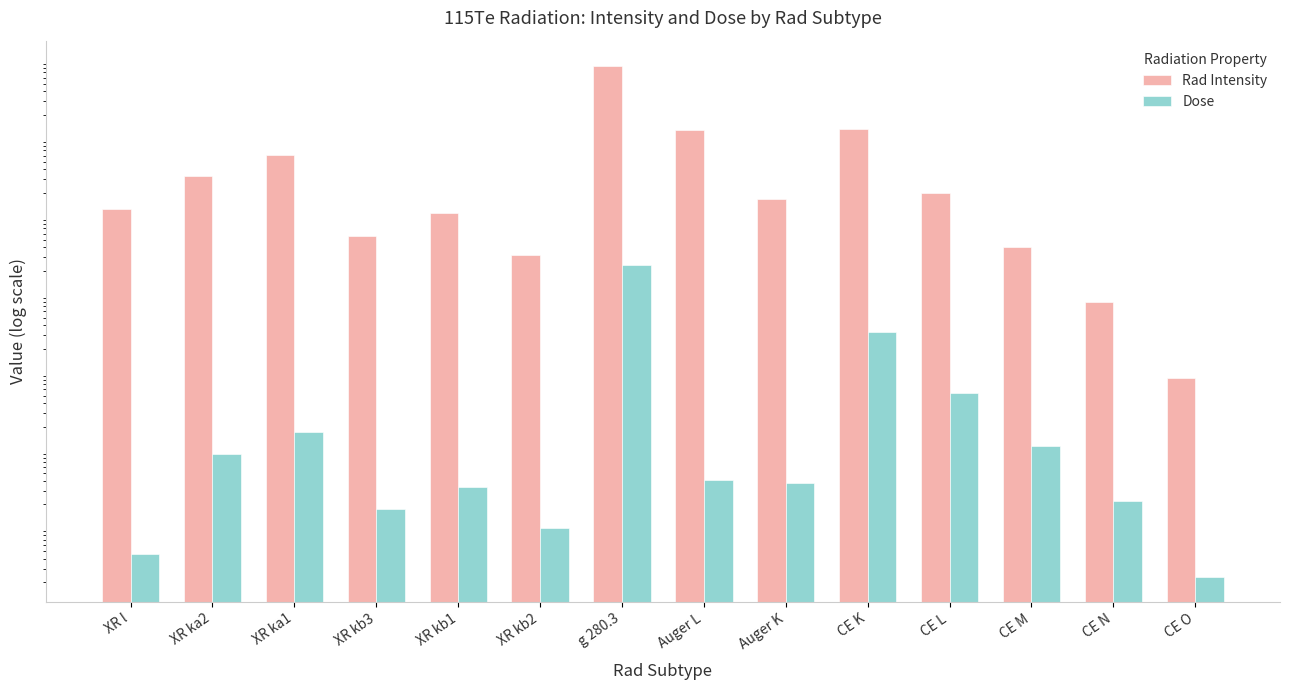

What is the sum of all Dose values?

0.3